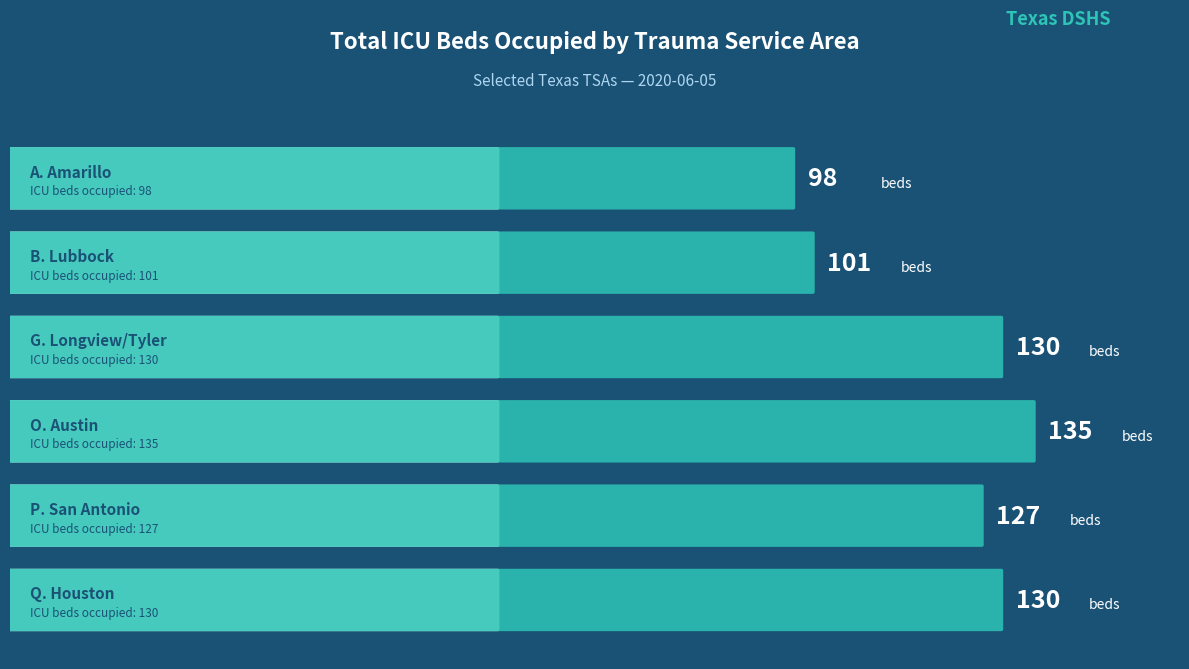

At which label does the data first exceed 130?

O. Austin